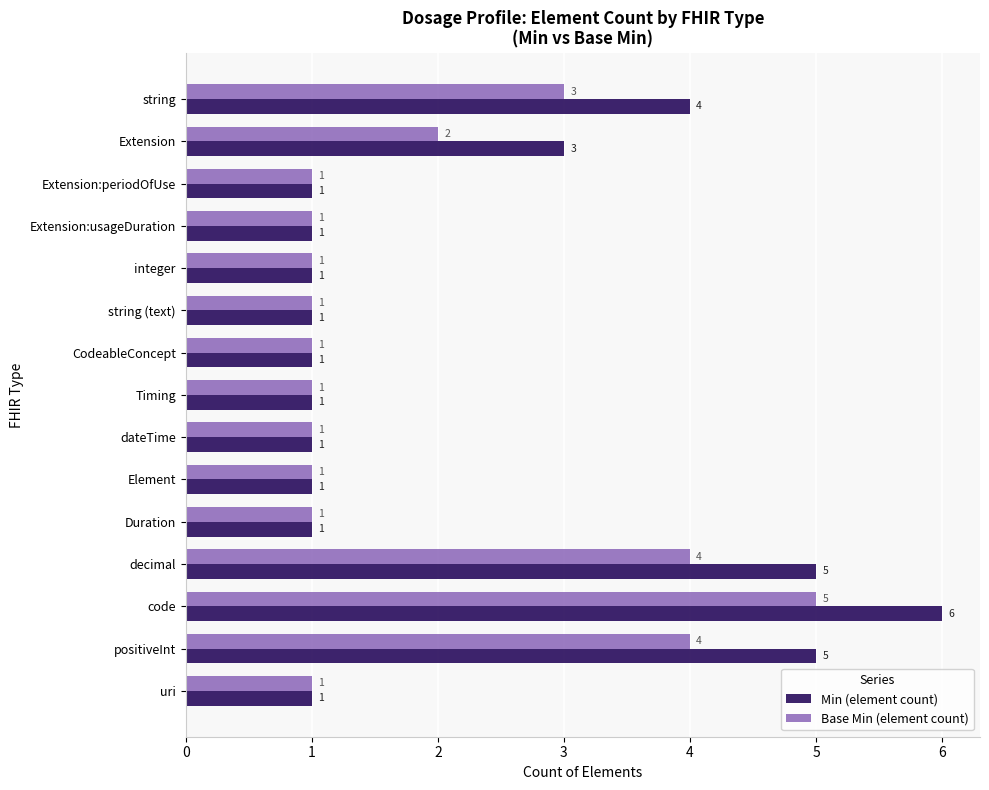

At which category is the sum across all series the highest?

code